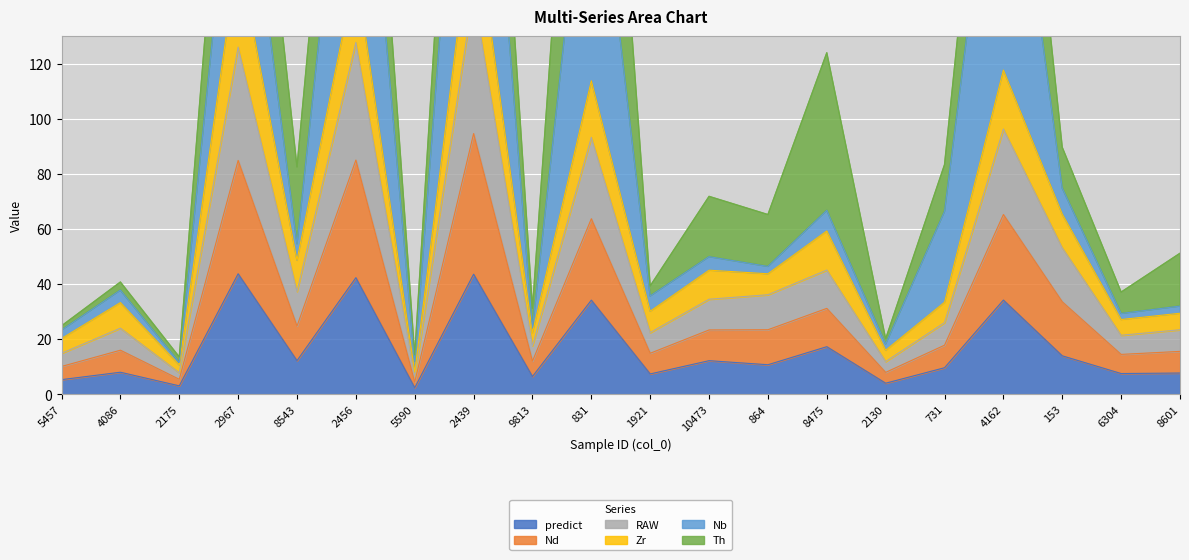

What is the maximum value for predict?

43.7